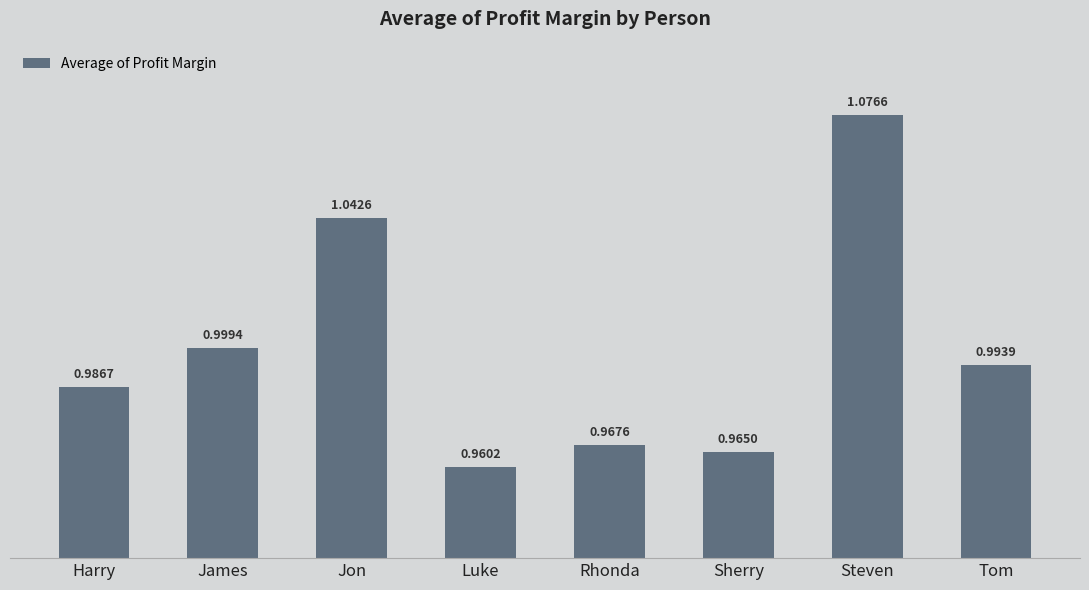

How many distinct data groups are displayed?

1